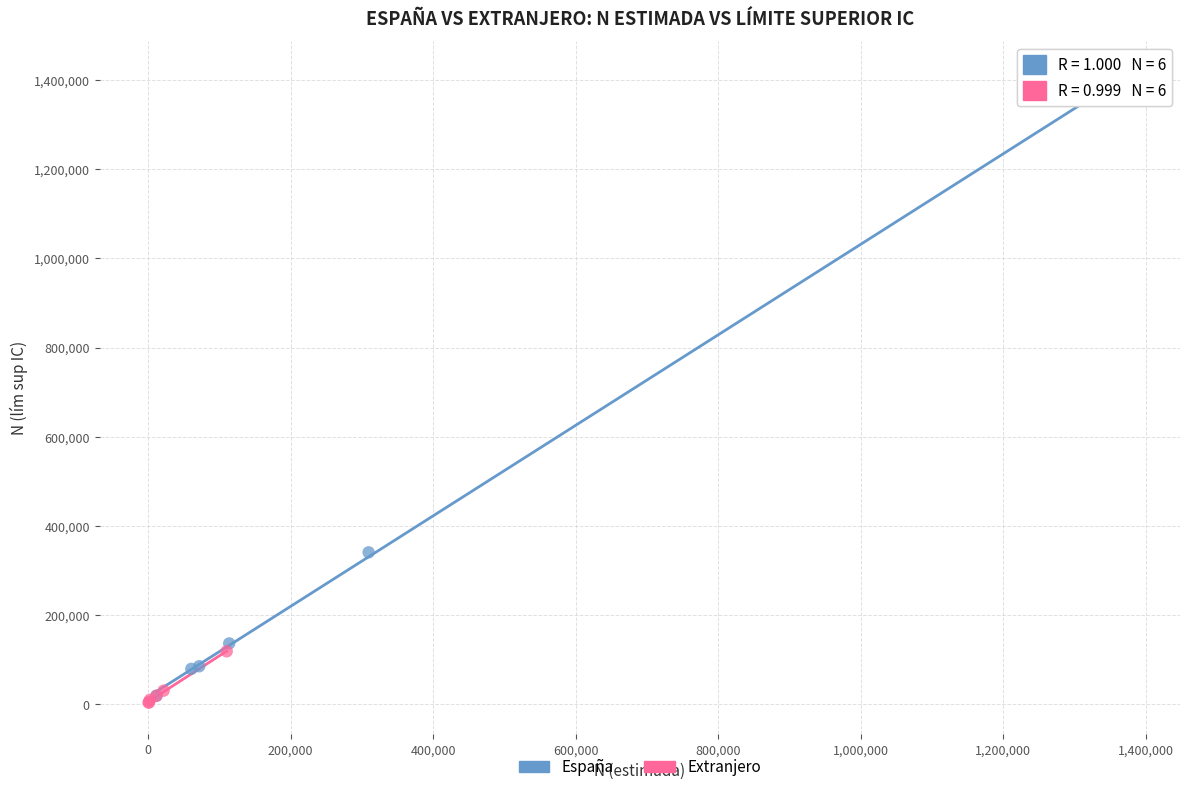

Which series contains the highest Y value?

España